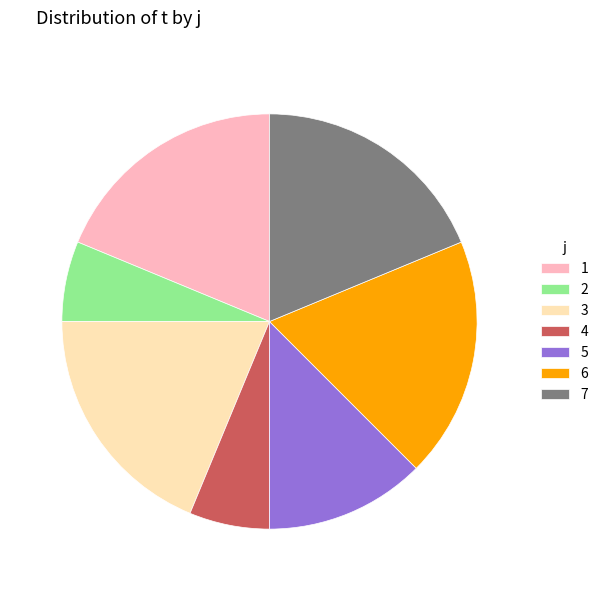

Is there any slice that represents more than half of the pie?

No